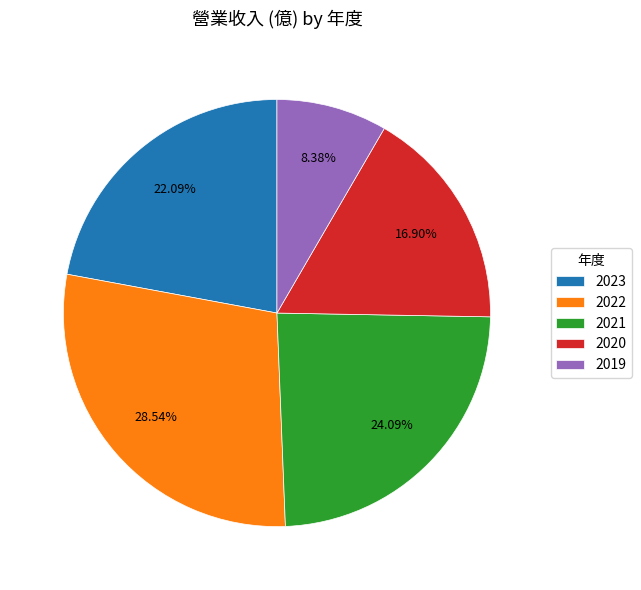

The 2021 slice represents 32% of the pie. True or false?

False